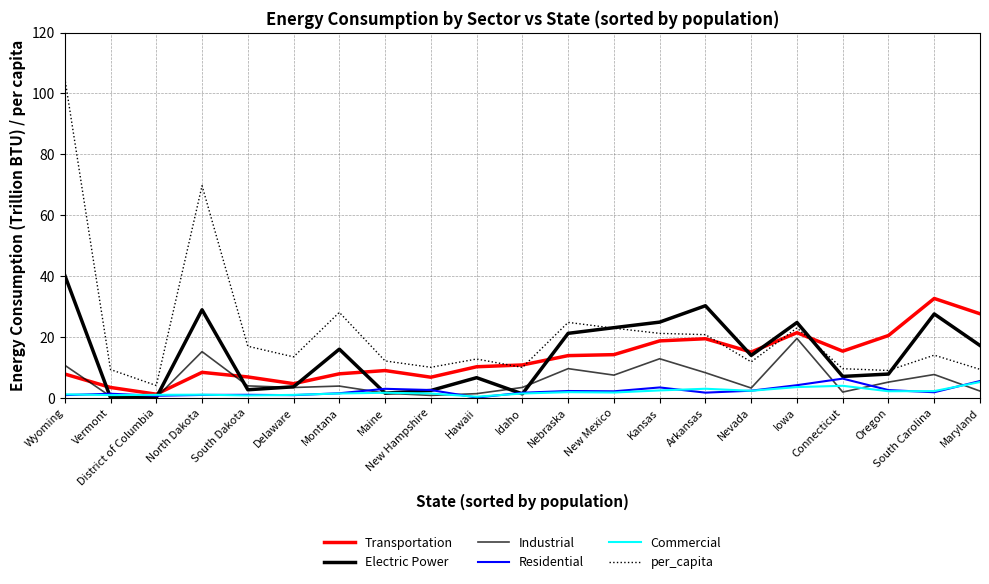

How many lines are shown in the chart?

6